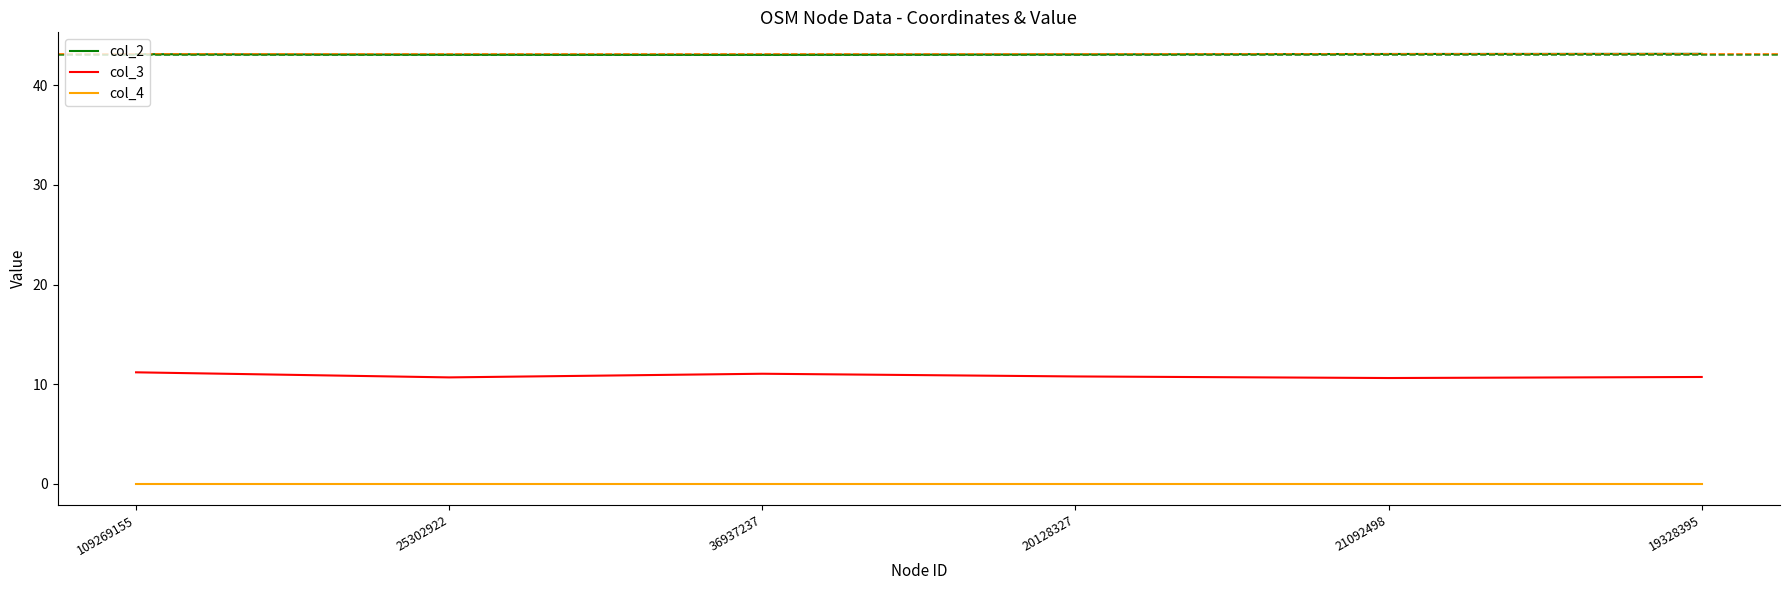

What are all the series names shown in the legend?

col_2, col_3, col_4